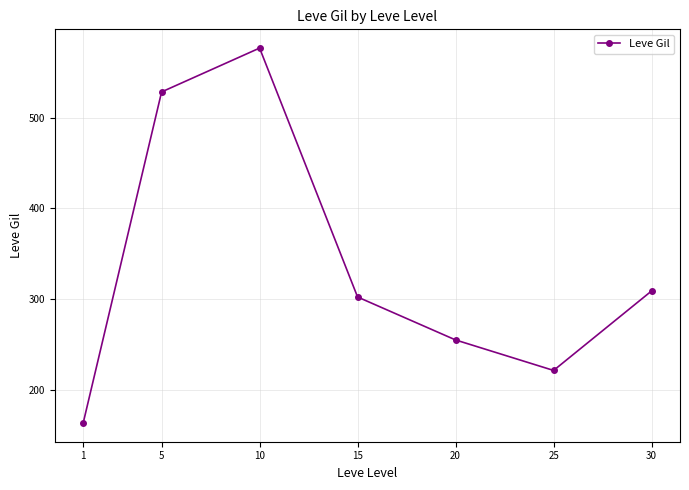

The chart shows a value of 413.5 at 15. True or false?

False